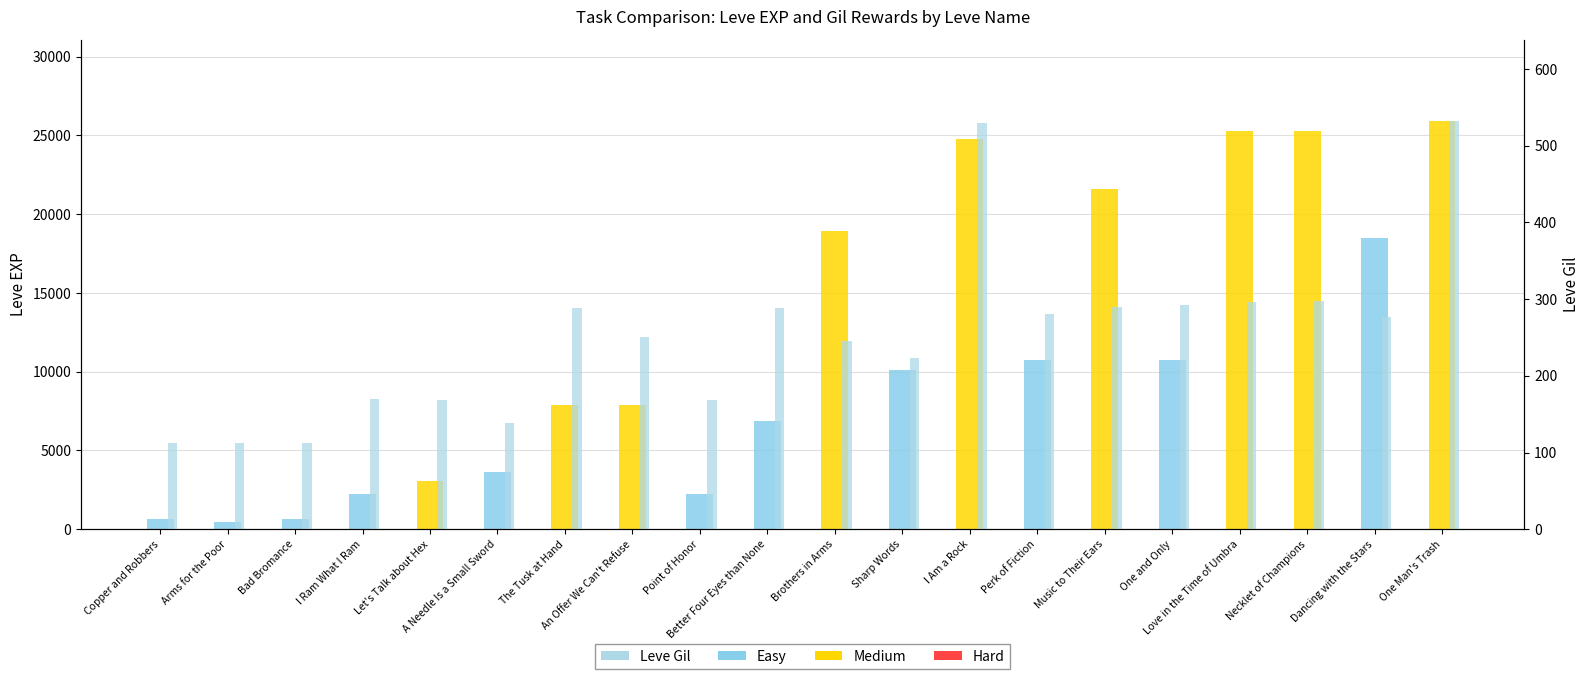

What is the value of the 3rd bar from the left?

113